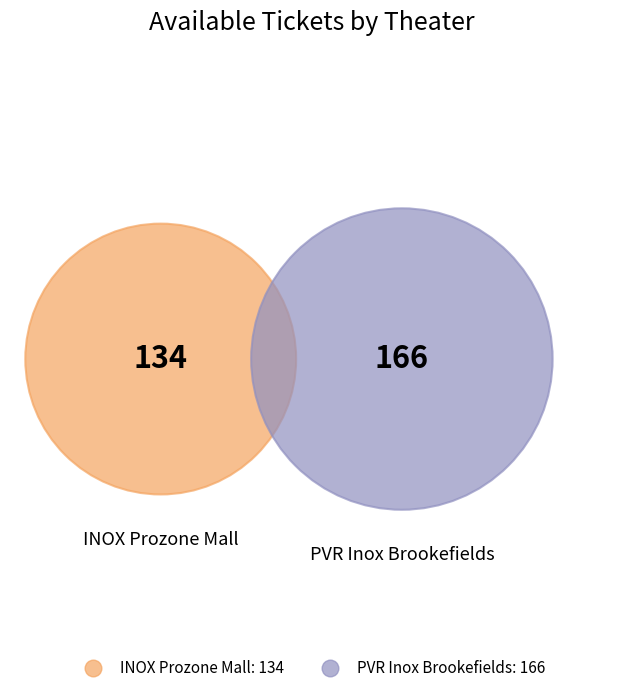

To the nearest percent, what is the difference between the PVR Inox Brookefields Mall, Coimbatore and INOX Prozone Mall, Sathy Road slice percentages?

11%